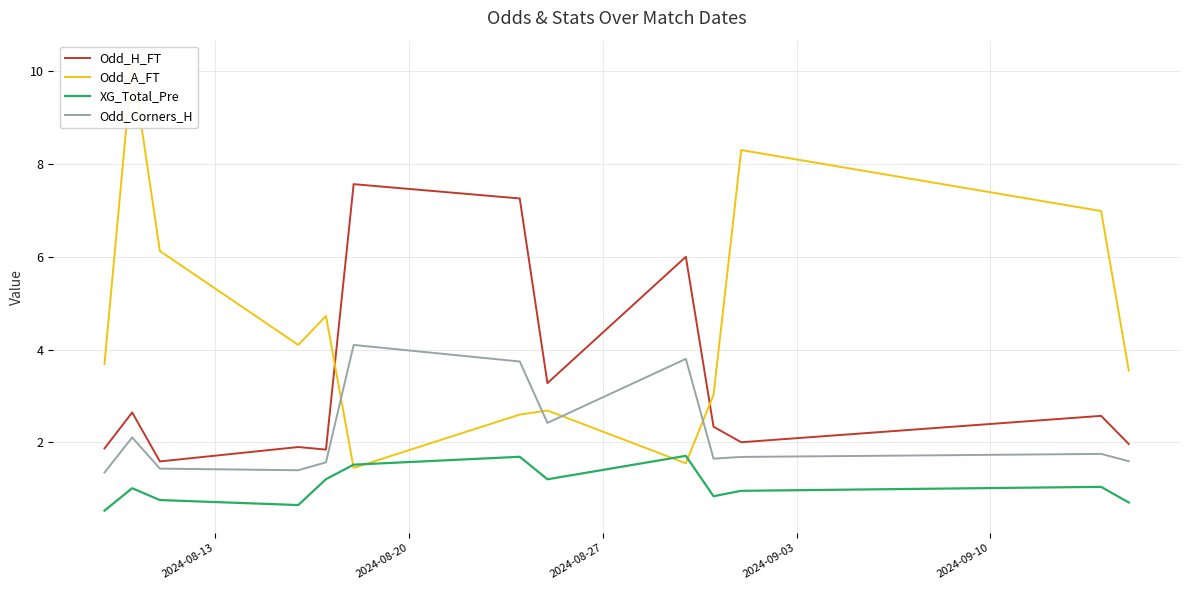

How many series are shown in this chart?

4